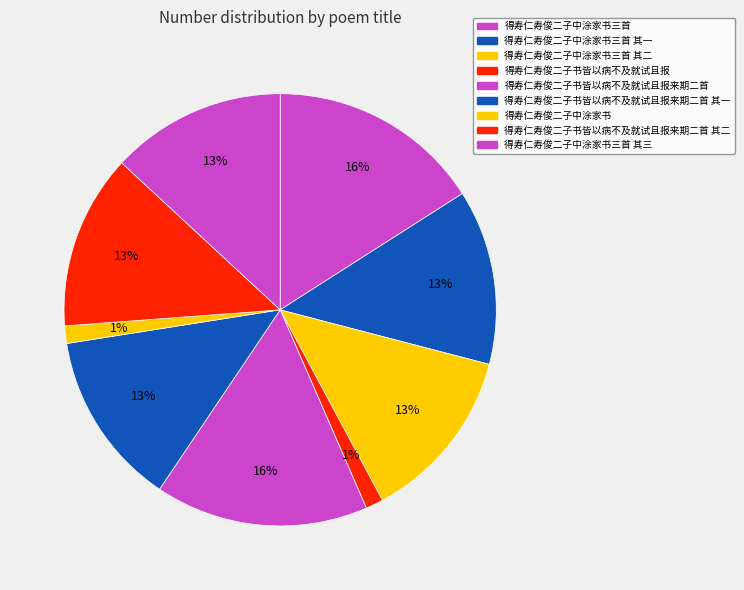

Which category has the smallest portion of the pie?

得寿仁寿俊二子中涂家书